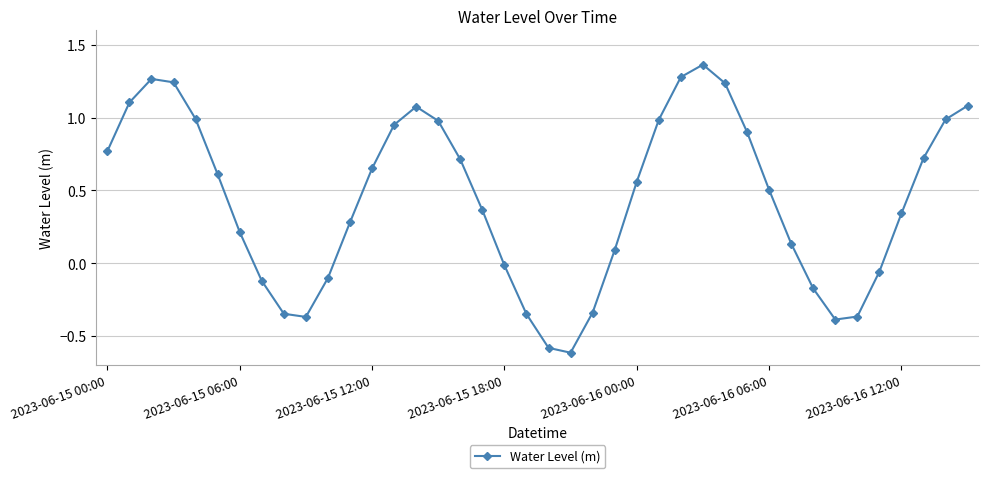

What is the difference between the maximum and minimum values?

2.0